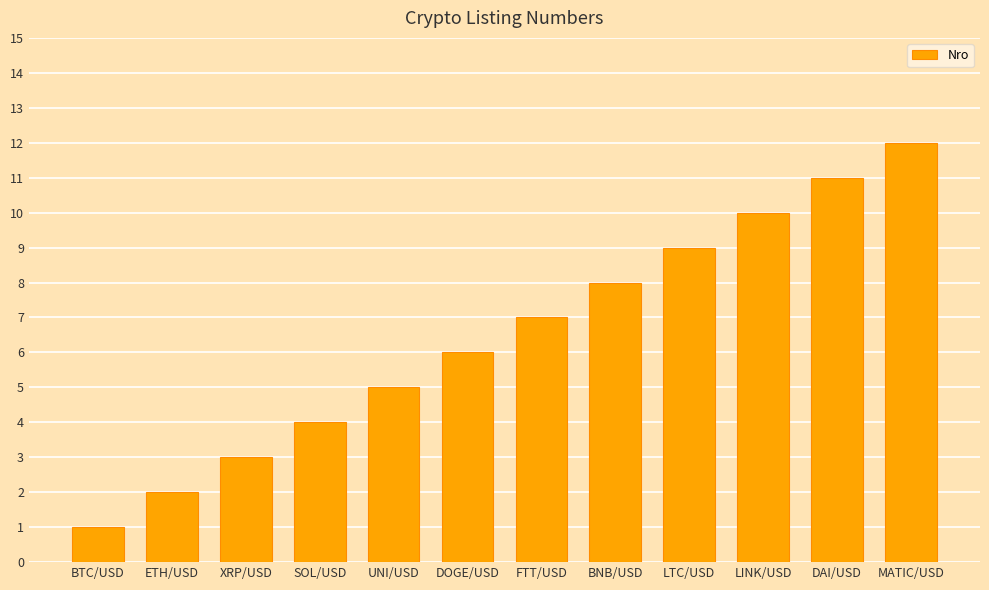

How many distinct data groups are displayed?

1